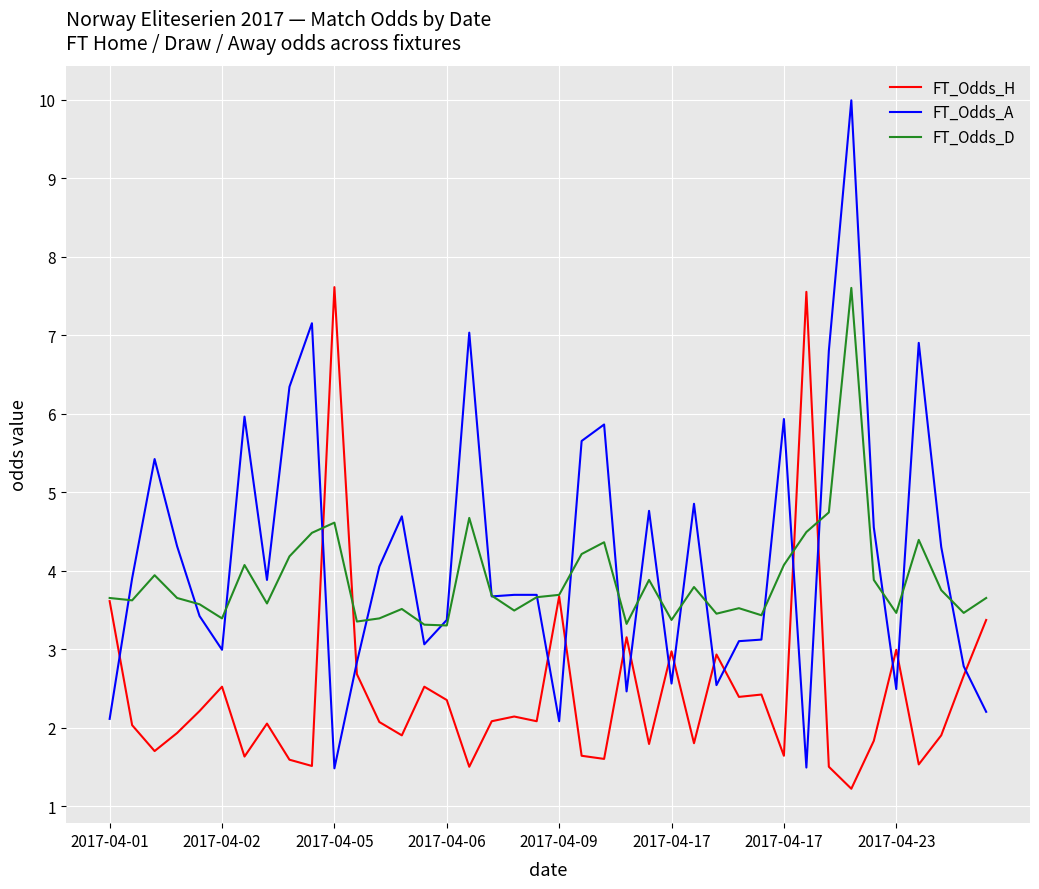

After their last crossing, which series has the higher values: FT_Odds_A or FT_Odds_H?

FT_Odds_H